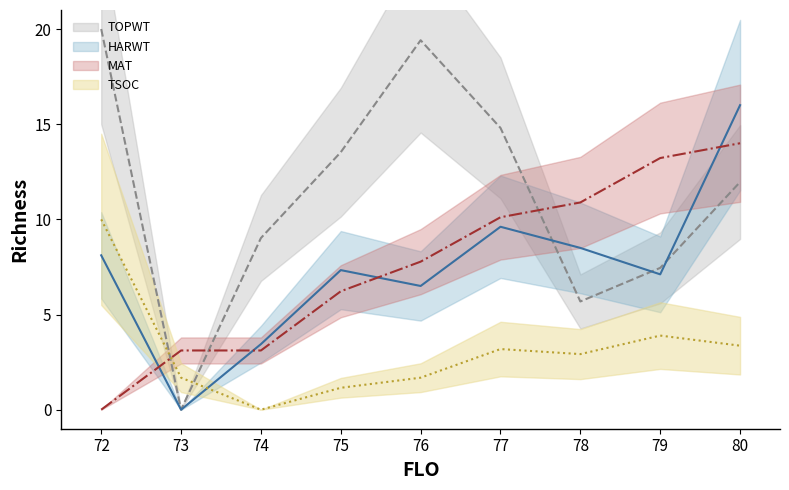

Does the chart display data point markers on the line(s)?

No